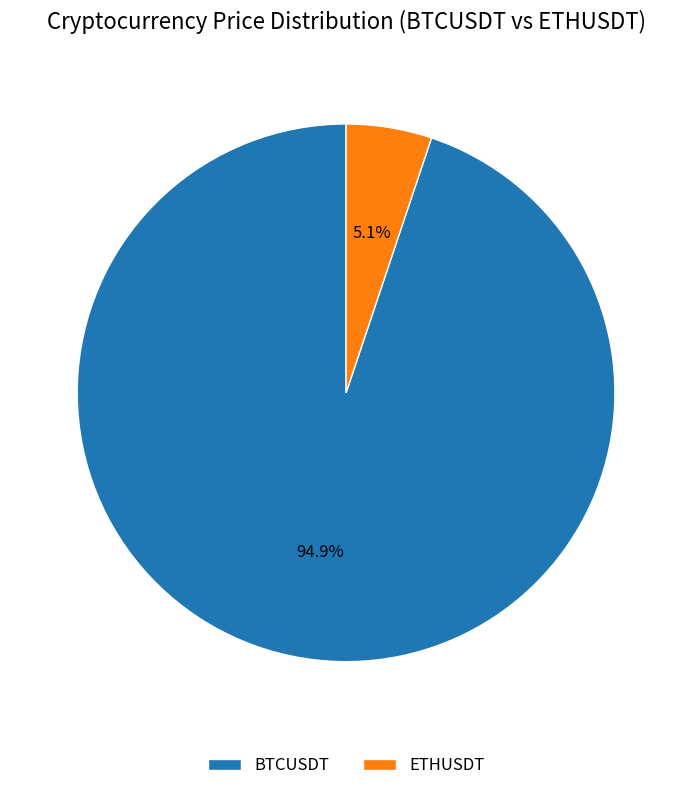

Is there a majority slice in this chart?

Yes